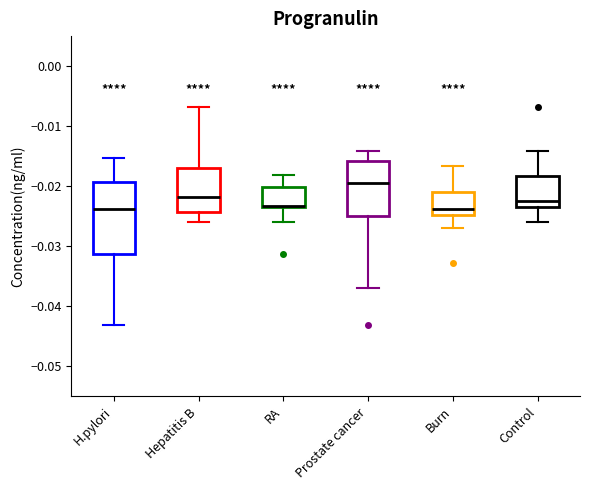

Comparing the boxes themselves (not the whiskers), which one is the tallest?

H.pylori